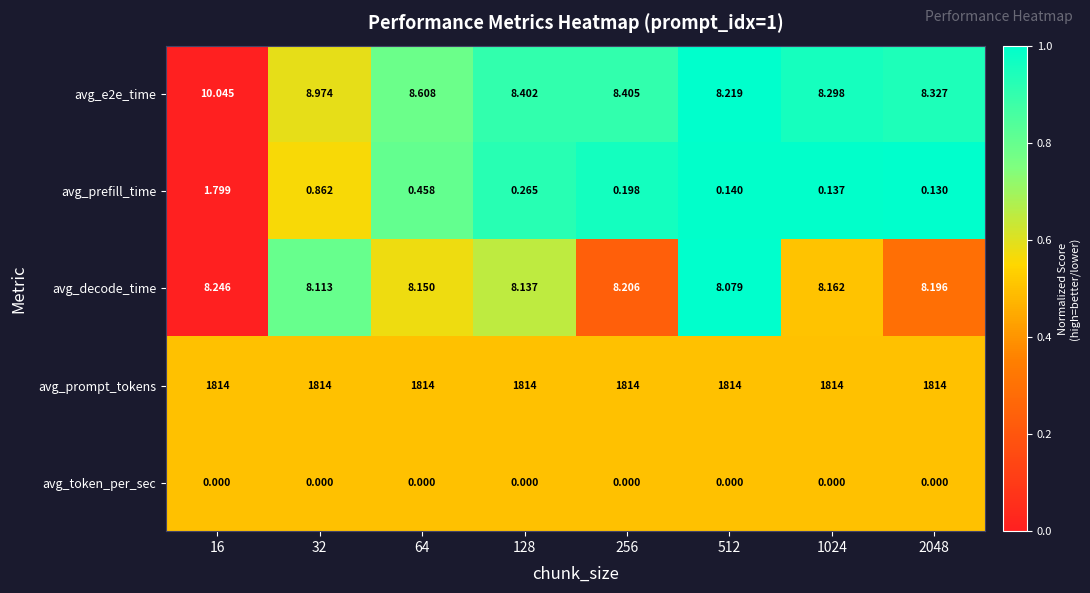

Is the value of avg_prefill_time at 128 greater than the value of avg_e2e_time at 64?

No